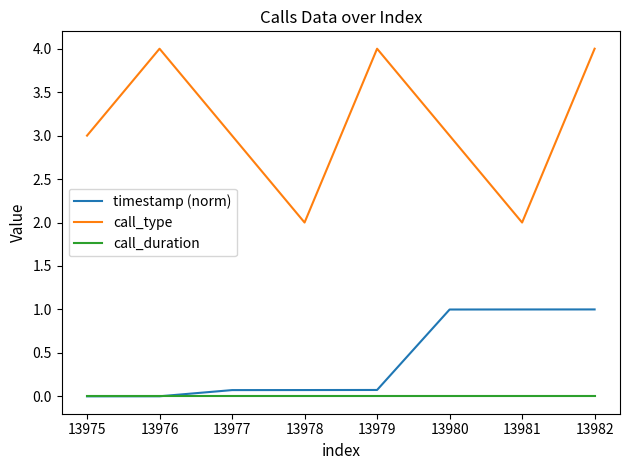

What is the difference between the second highest and second lowest values in the timestamp (norm) series?

1.0